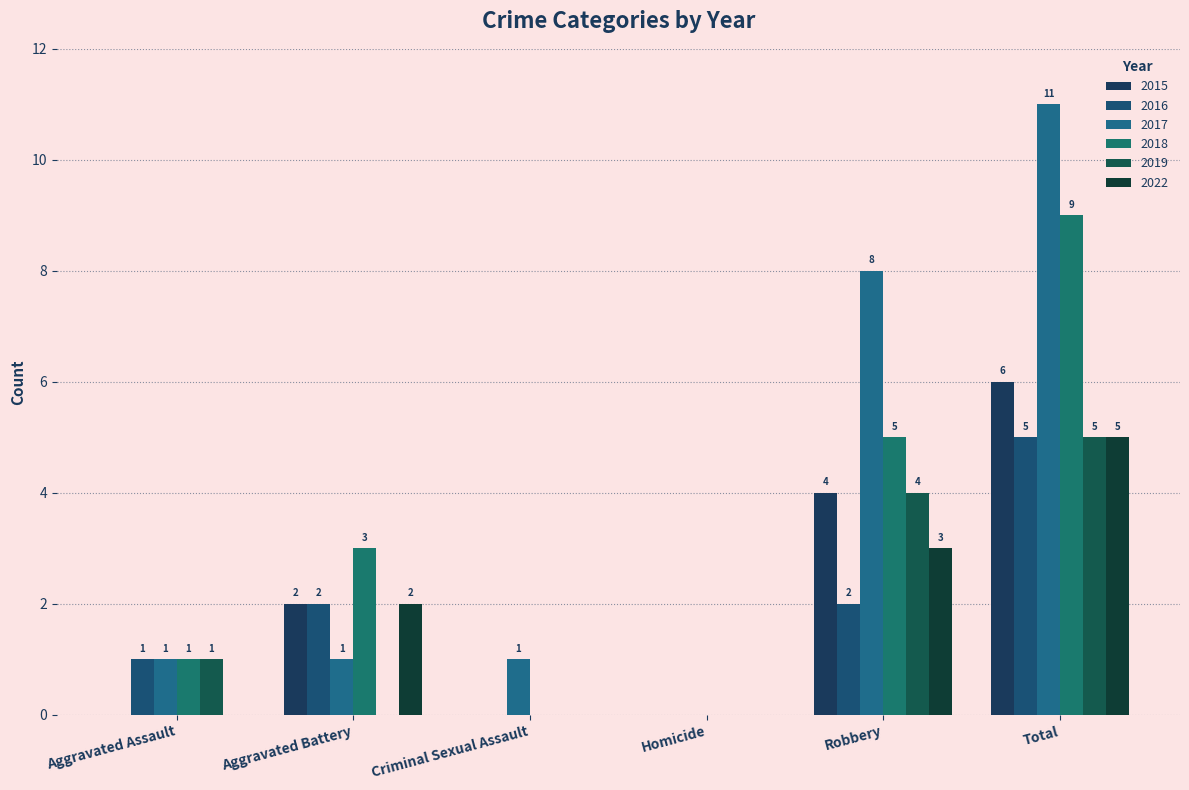

Which series has the widest spread of values?

2017